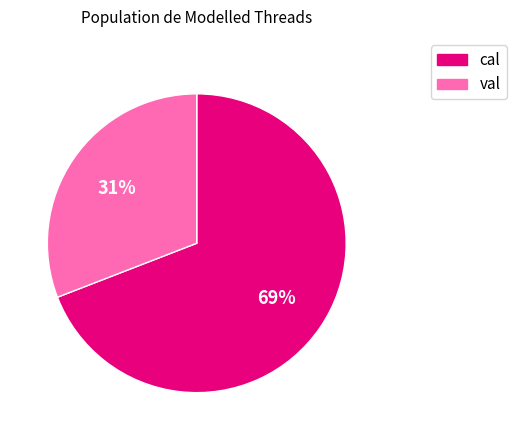

Rank the categories by value from highest to lowest.

cal, val